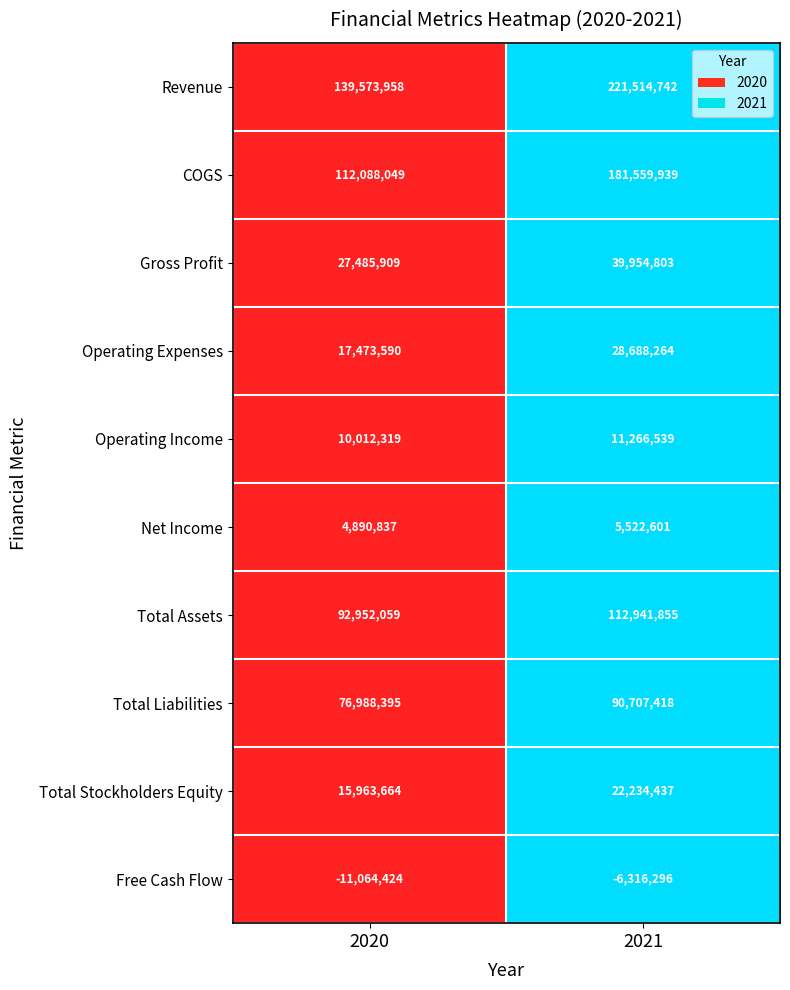

What is the average value of the Operating Expenses series?

23080927